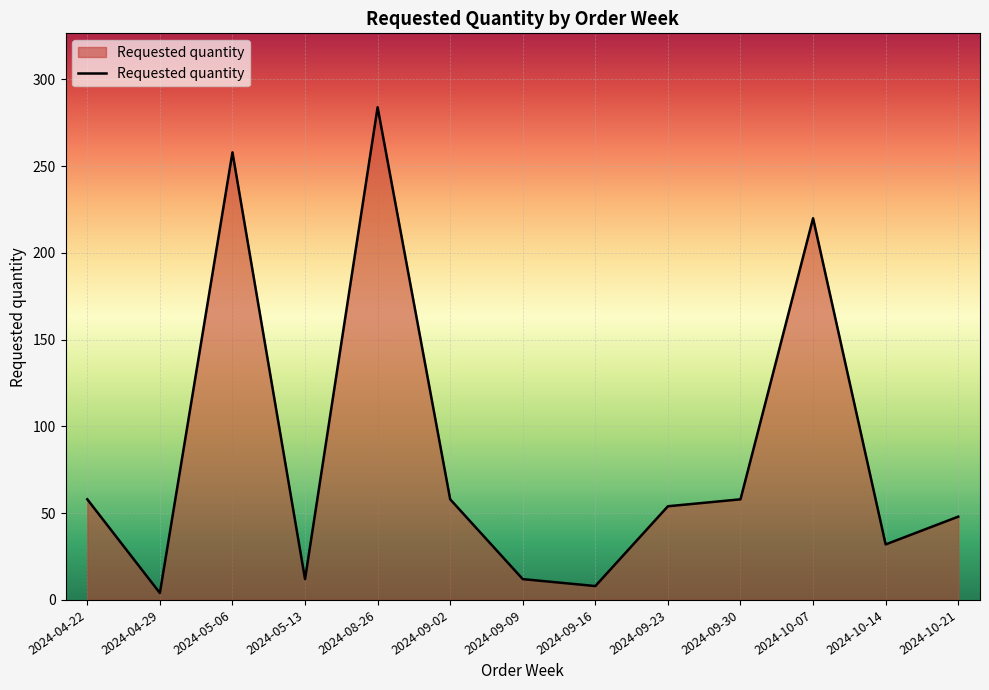

At which label is the value closest to 144?

2024-10-07